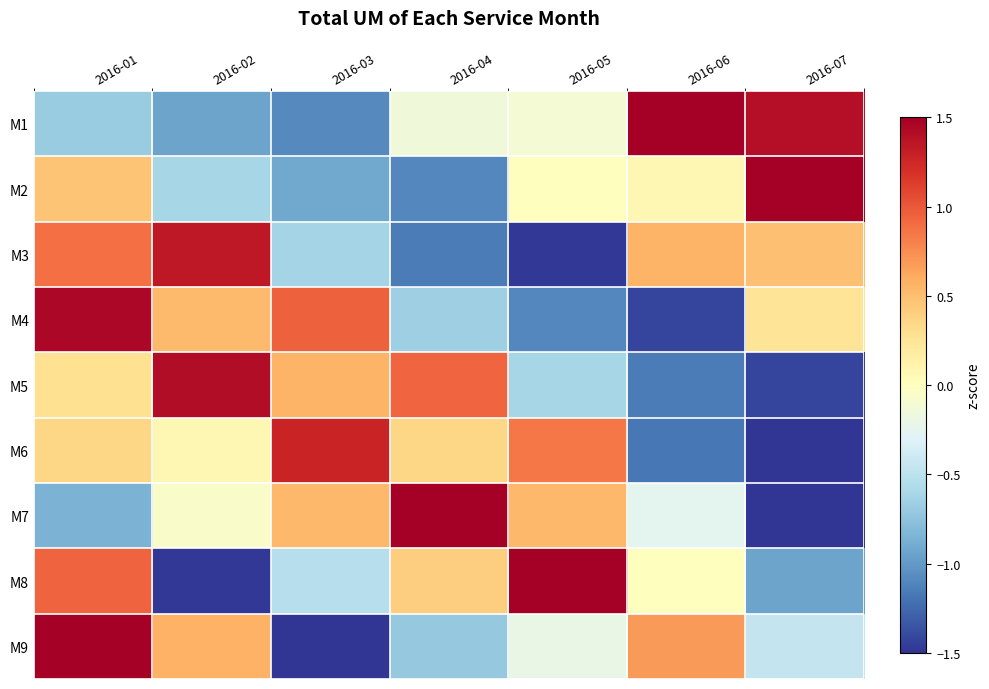

How many categories are shown in the chart?

7